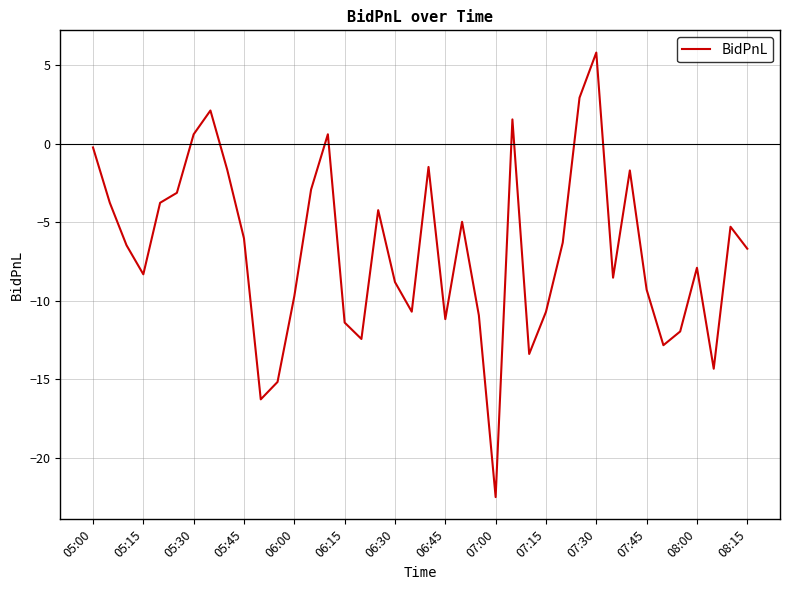

What is the smallest value displayed?

-22.5